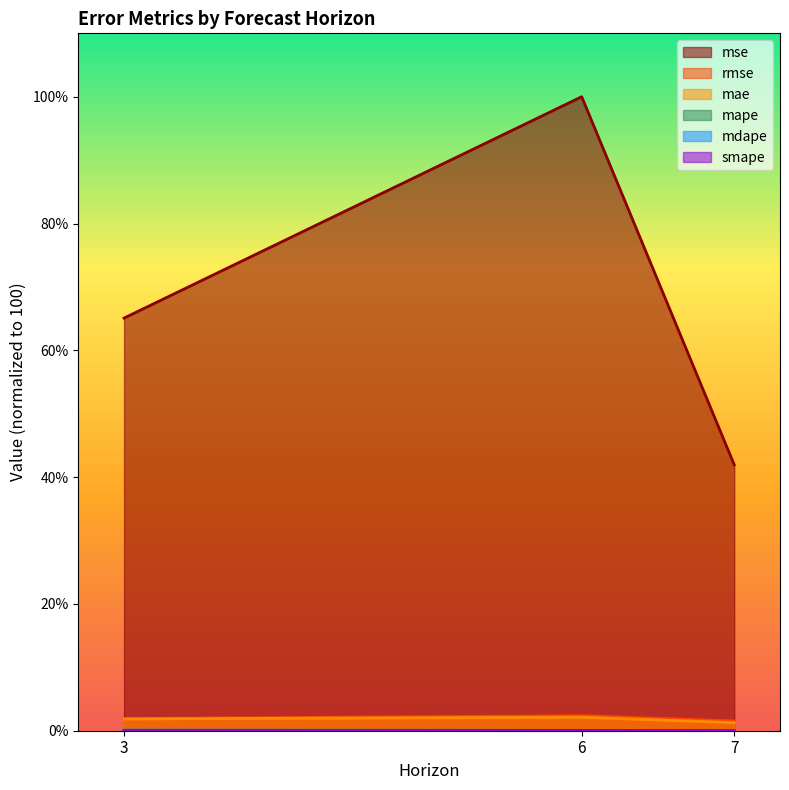

True or false: mape has a value of 0.0 at 7.

True